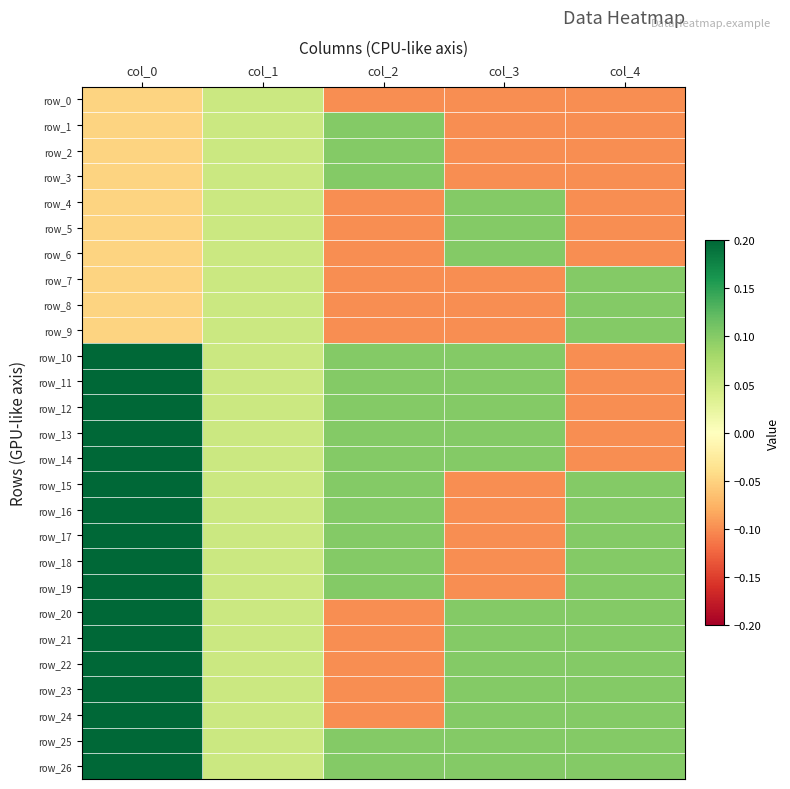

What is the average value of the row_12 series?

0.1